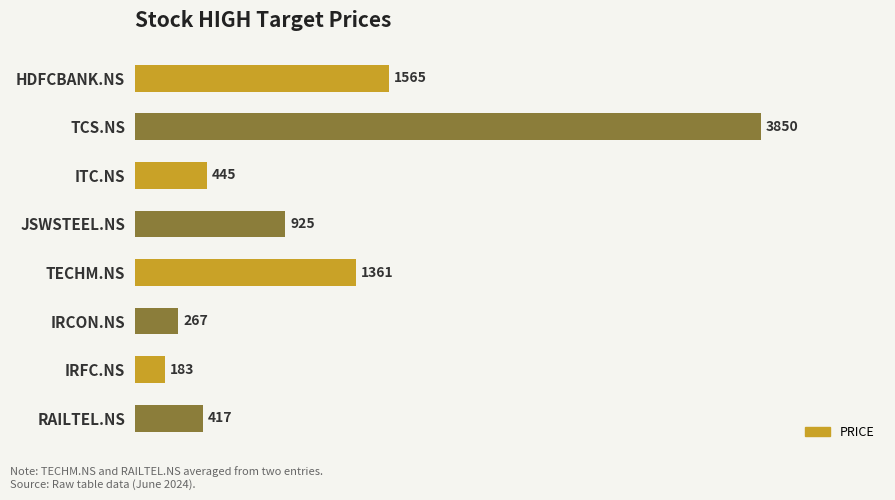

Reading top to bottom, transcribe all the data shown in this chart.

1565	3850	445	925	1361	267	183	417